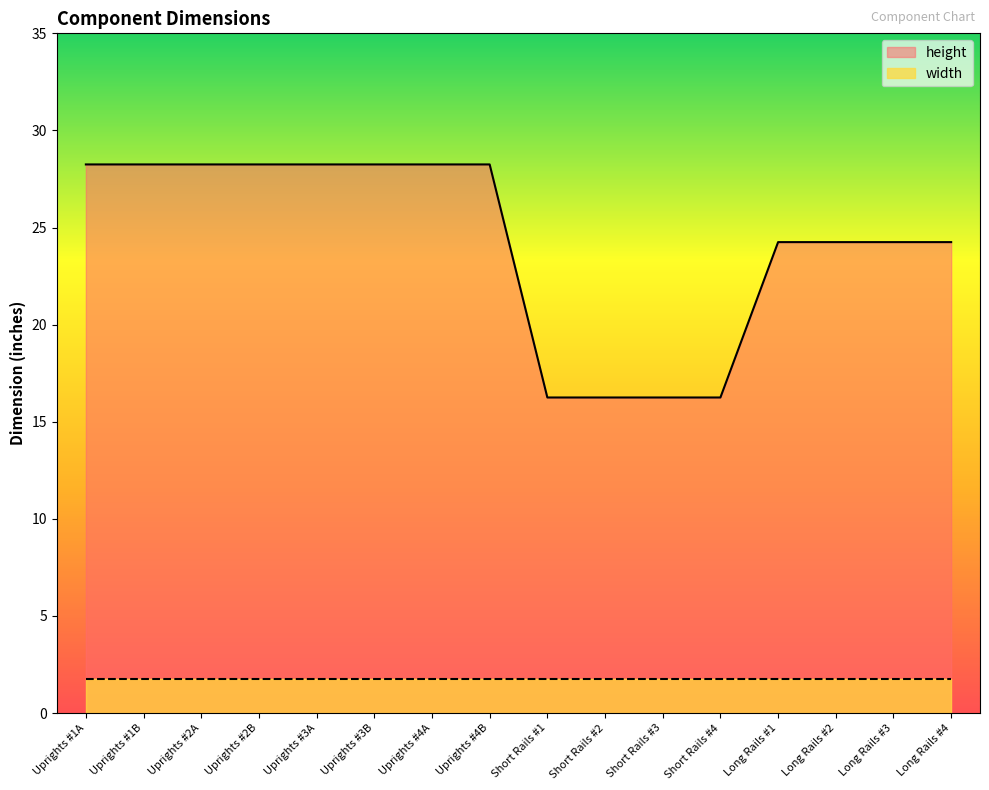

Rank the categories by value from lowest to highest.

Short Rails #1, Short Rails #2, Short Rails #3, Short Rails #4, Long Rails #1, Long Rails #2, Long Rails #3, Long Rails #4, Uprights #1A, Uprights #1B, Uprights #2A, Uprights #2B, Uprights #3A, Uprights #3B, Uprights #4A, Uprights #4B